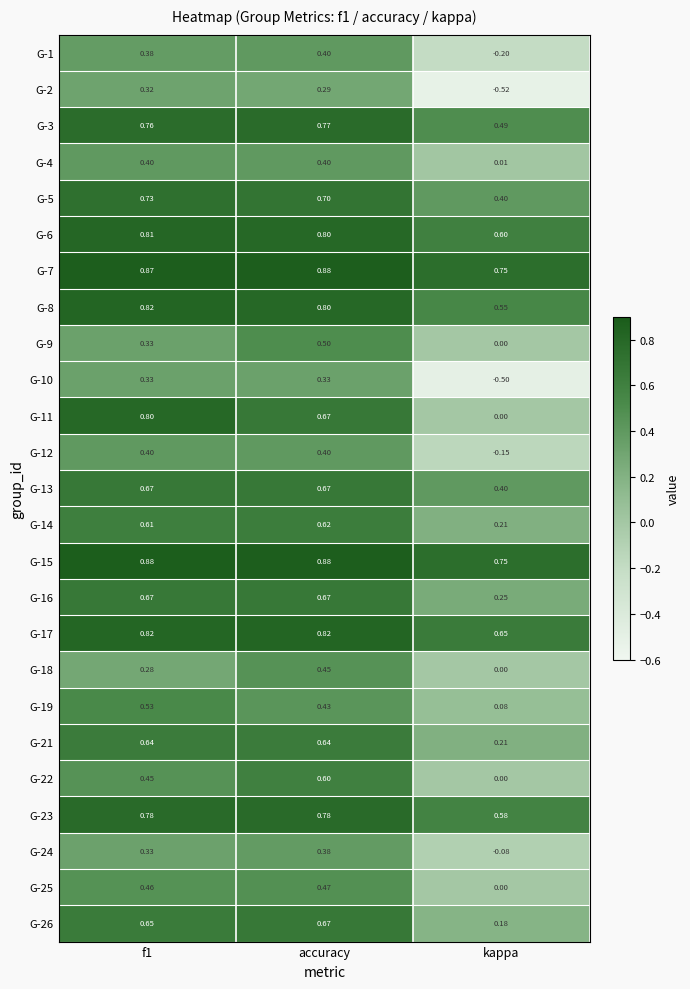

At which label is G-24 closest to 0?

kappa